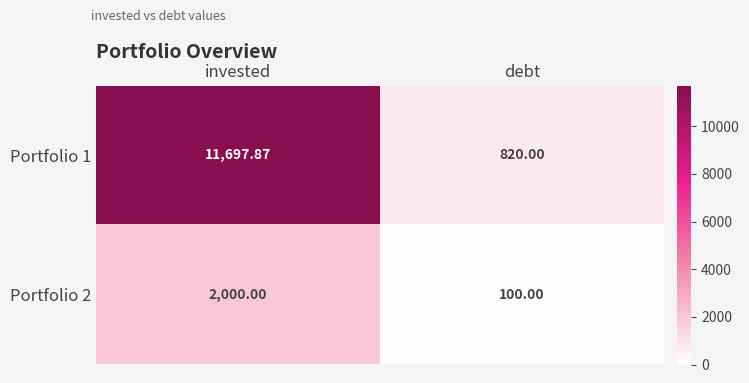

Which category has the highest value across all series?

invested